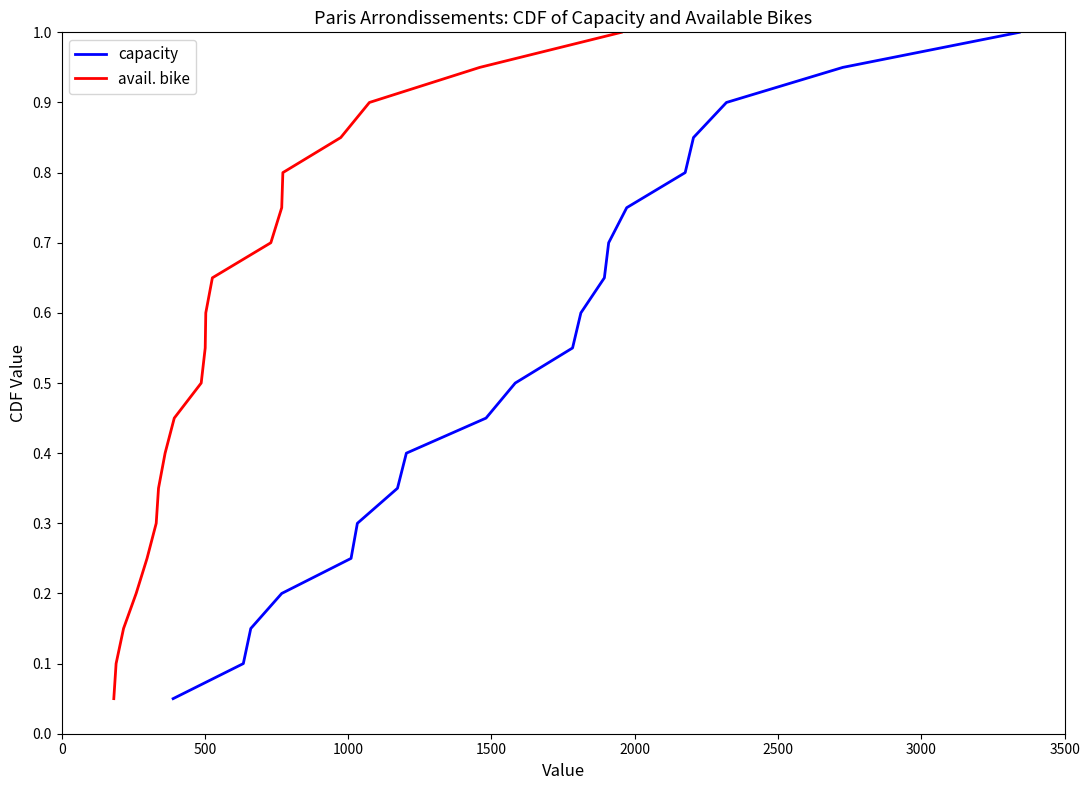

True or false: avail. bike and capacity cross at least once.

False